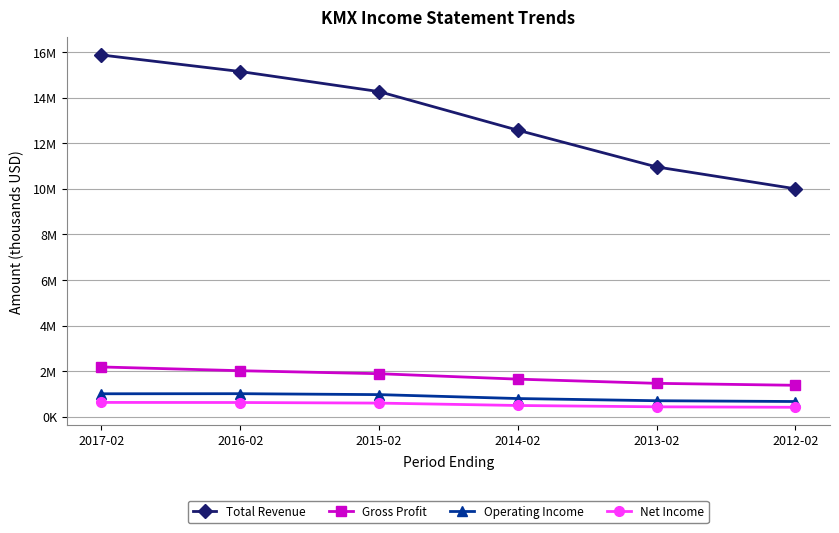

True or false: Net Income and Operating Income intersect in this chart.

False